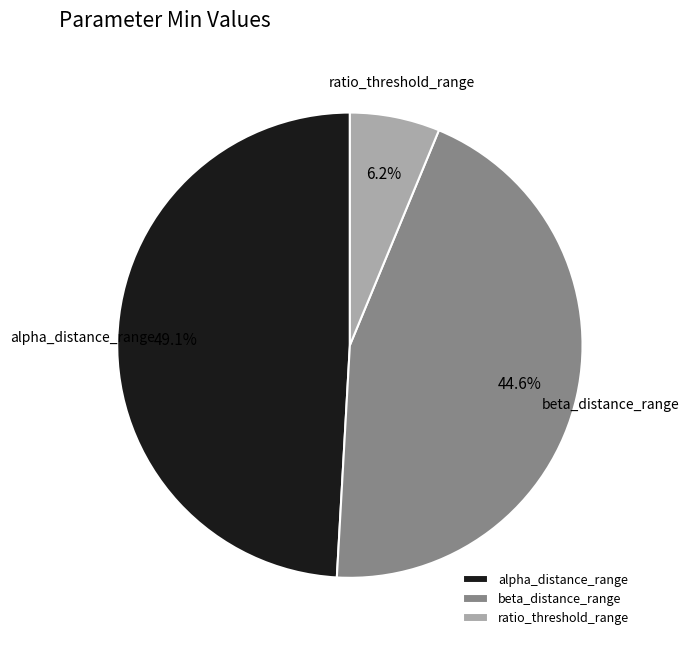

To the nearest percent, what is the average slice percentage?

33%